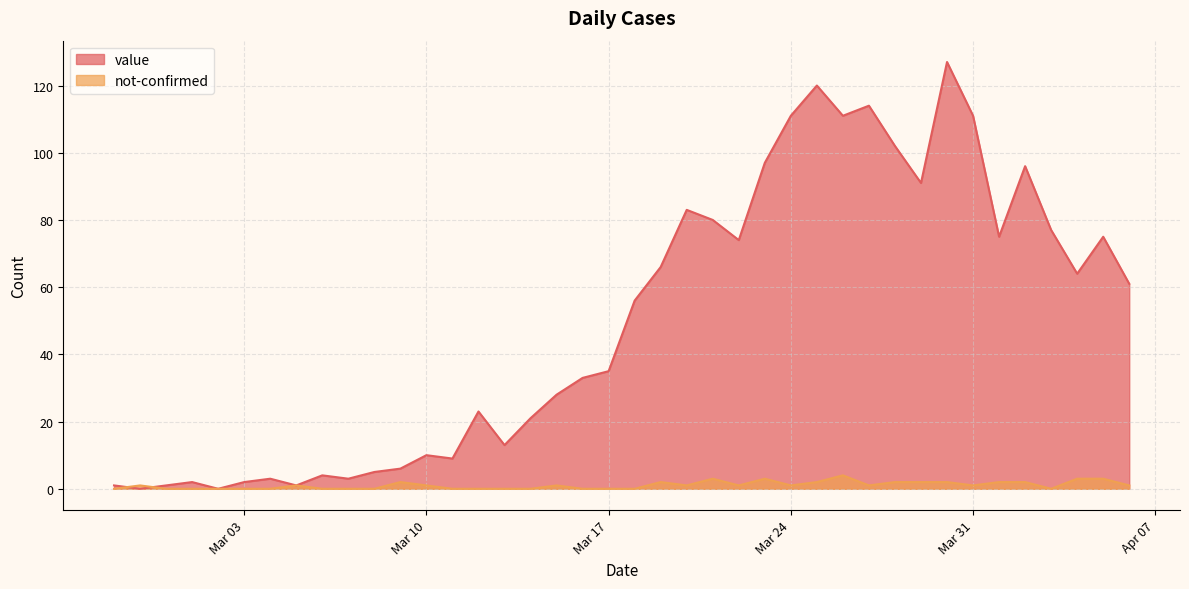

Rank the series by their maximum value, from highest to lowest.

value, not-confirmed